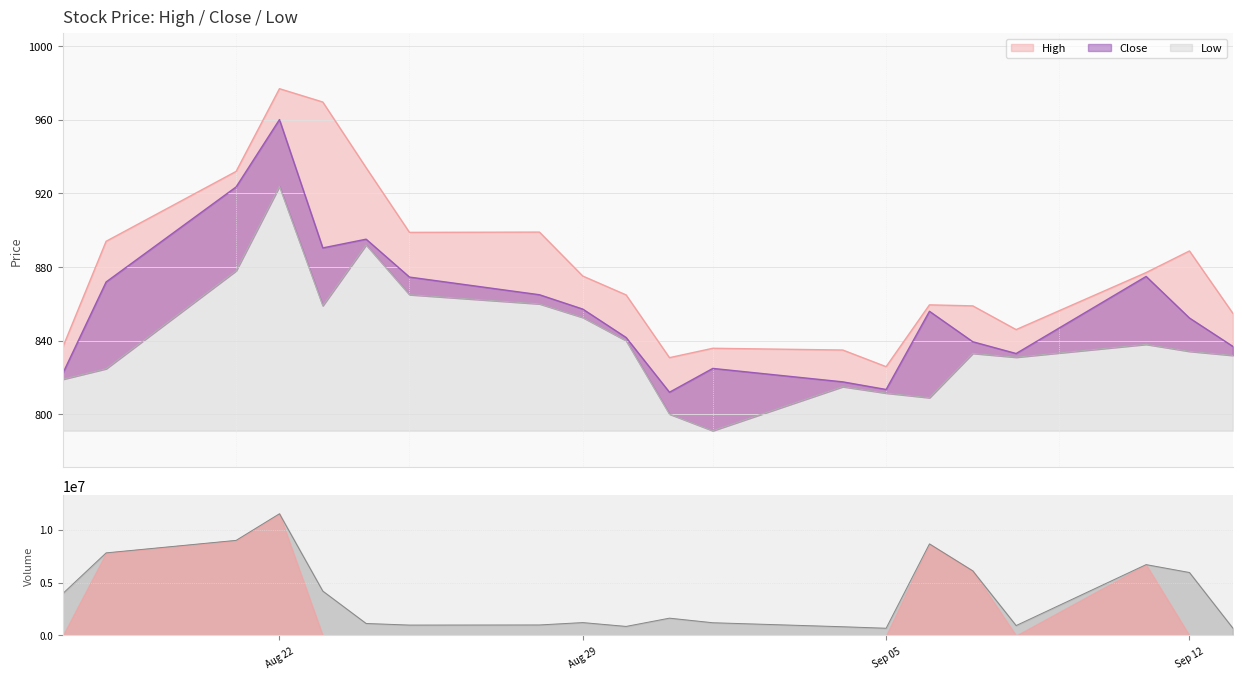

The Low series shows 1225.6 at 2023-09-11. True or false?

False